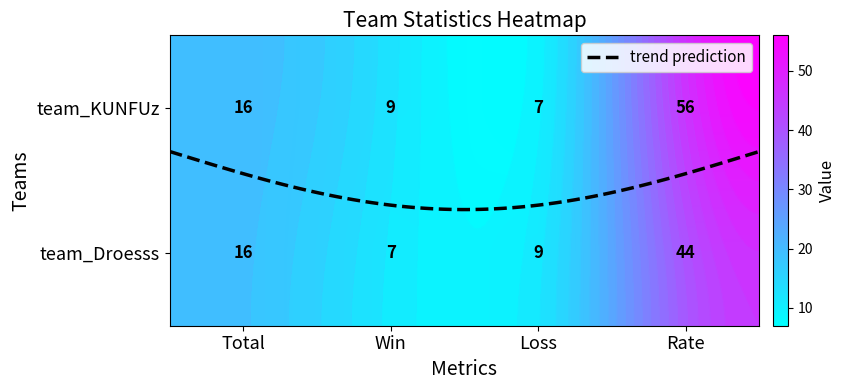

Reading left to right, list all the values displayed in this chart.

team_KUNFUz: Total=16	Win=9	Loss=7	Rate=56
team_Droesss: Total=16	Win=7	Loss=9	Rate=44